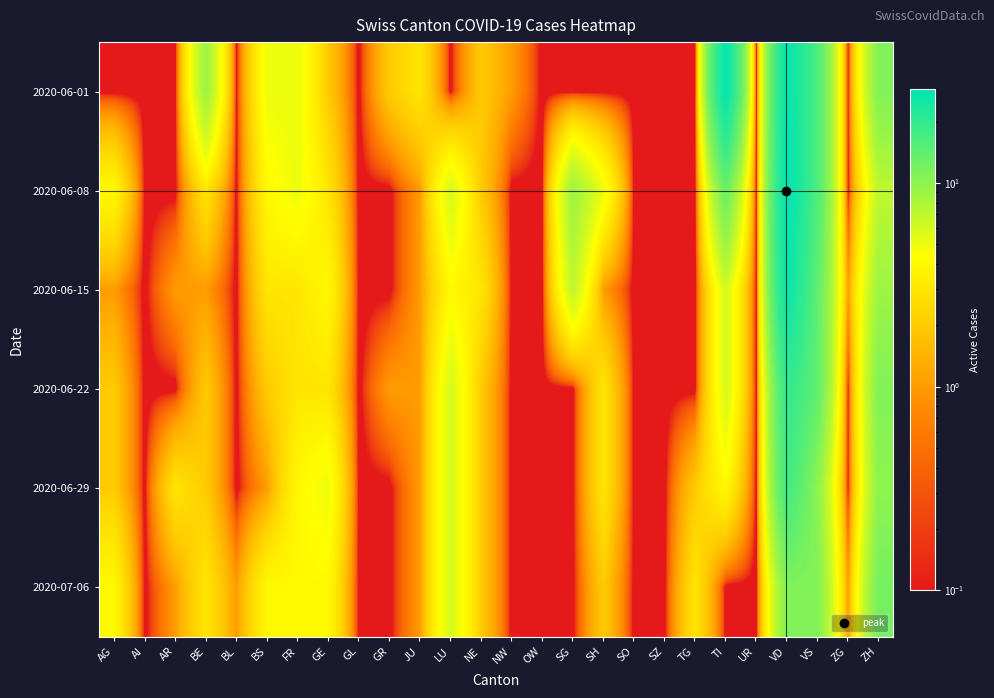

What is the difference between the highest and lowest values at GR?

2.0